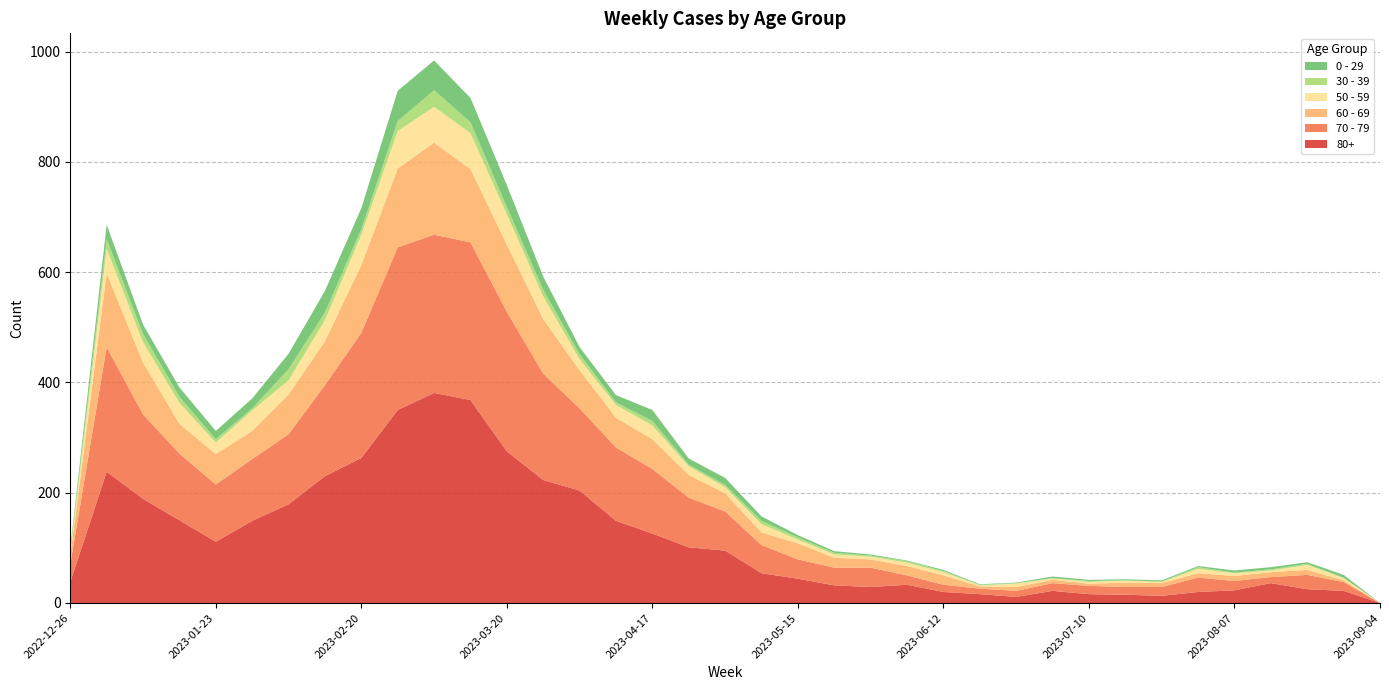

Reading left to right, list all the values displayed in this chart.

80+: 38	238	189	150	111	149	179	230	263	350	381	368	275	223	204	149	126	101	95	54	44	32	29	33	20	16	11	22	16	15	13	20	23	36	25	22	0
70 - 79: 32	226	153	121	104	112	127	165	227	295	287	286	253	193	149	133	117	90	71	51	35	32	35	17	13	10	11	14	15	14	16	26	17	11	26	16	0
60 - 69: 16	134	94	54	55	51	72	80	123	143	167	133	122	99	69	54	54	41	33	23	29	18	15	17	17	4	7	6	4	8	7	8	9	9	9	3	0
50 - 59: 5	44	37	38	21	37	26	38	55	68	65	65	55	41	20	23	25	16	11	15	7	6	5	6	6	2	6	3	3	4	2	8	5	3	9	4	0
30 - 39: 5	18	15	11	6	4	20	14	10	18	30	20	13	12	9	5	8	3	4	6	4	3	2	3	2	1	1	0	2	0	1	3	1	2	2	1	0
0 - 29: 4	26	17	17	15	18	28	39	38	55	54	44	40	24	13	13	20	11	13	8	4	3	2	1	2	1	1	3	2	2	2	2	4	4	3	5	0